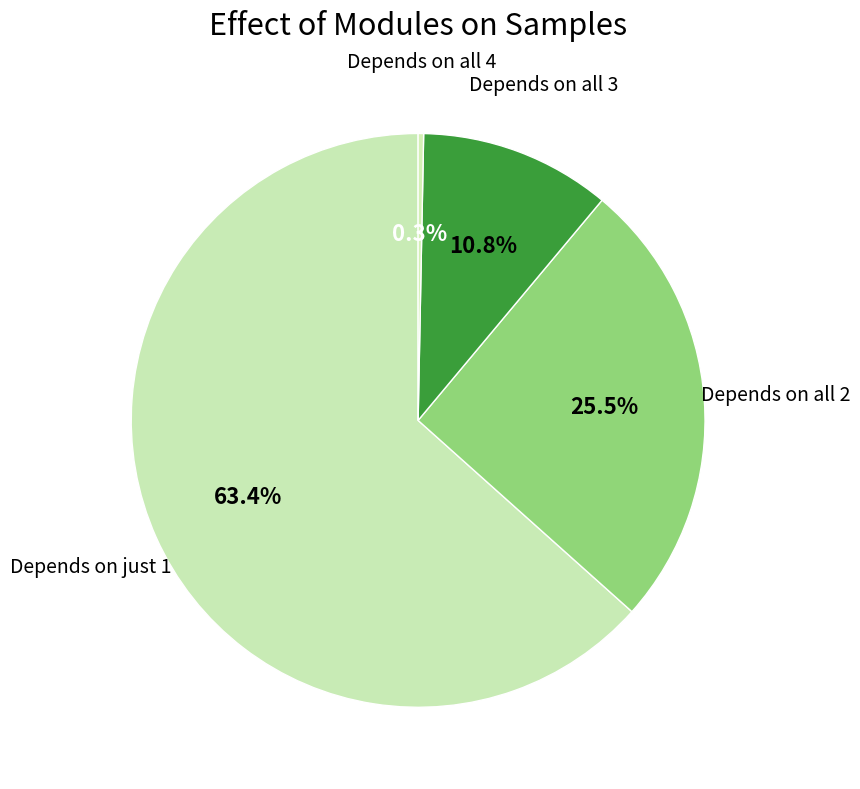

How many segments does this pie chart have?

4